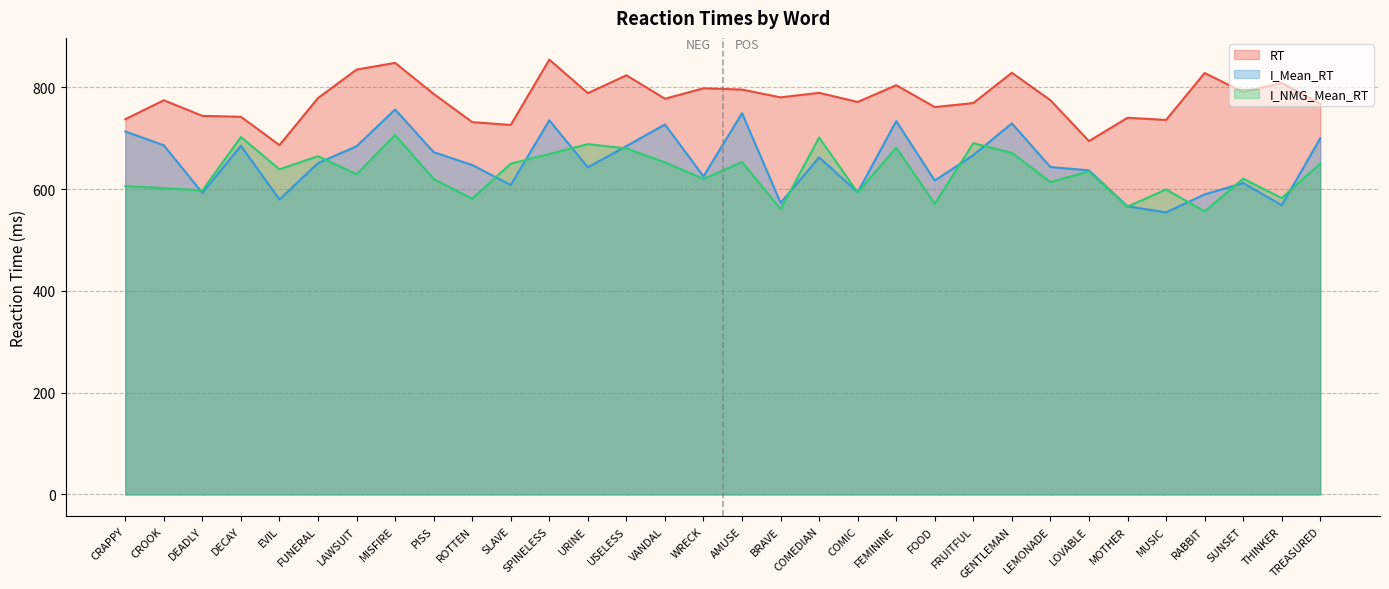

Which series has the widest spread of values?

I_Mean_RT